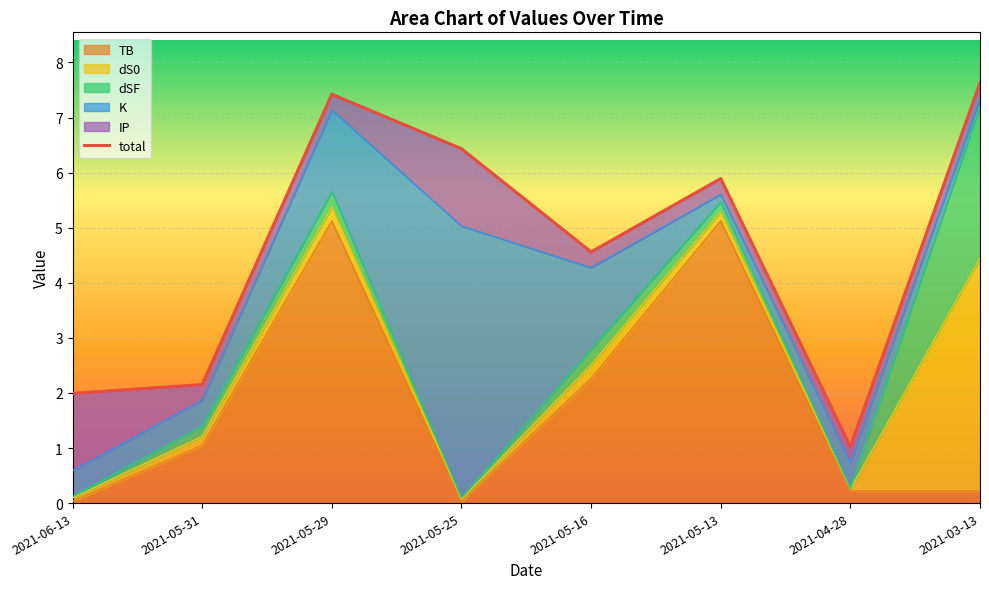

Approximately how many times larger is the value at 2021-05-25 compared to 2021-05-29?

0.9